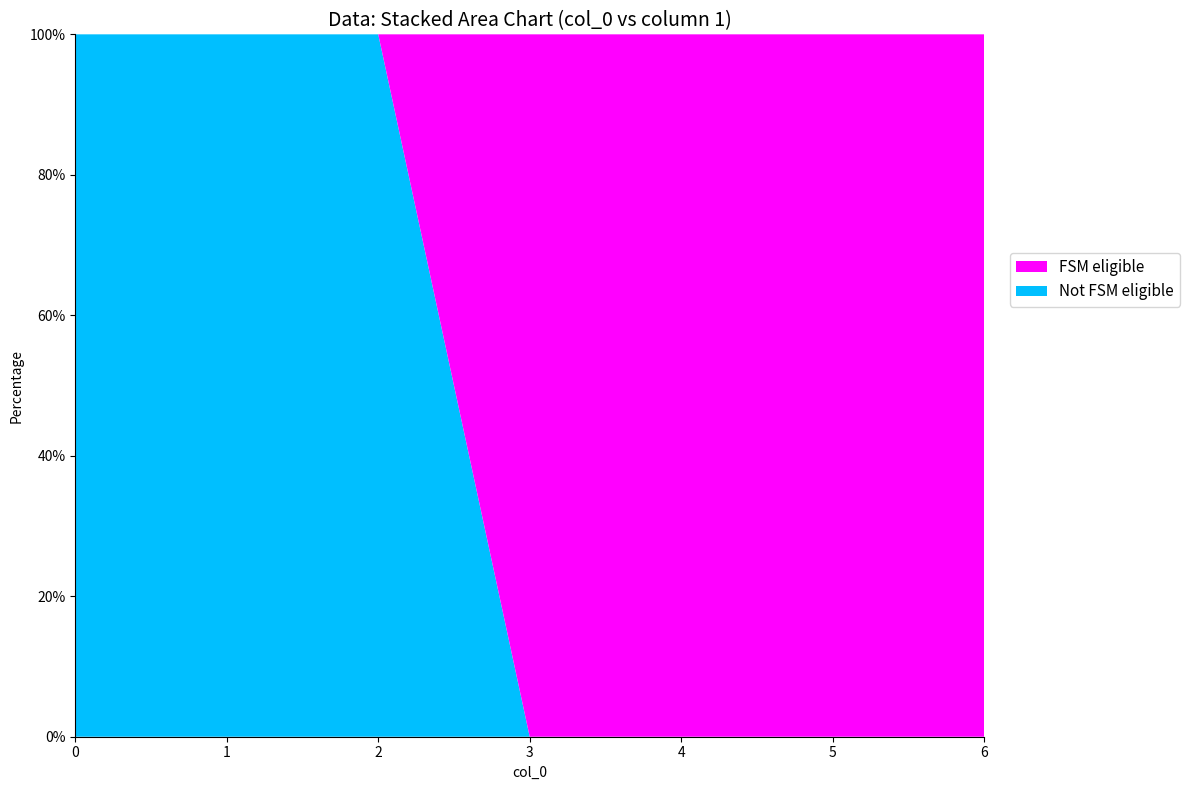

Reading left to right, list all the values displayed in this chart.

col_0: 0=0	1=1	2=2	3=3	4=4	5=5	6=6
1: 0=0	1=0	2=0	3=65	4=112	5=63	6=160